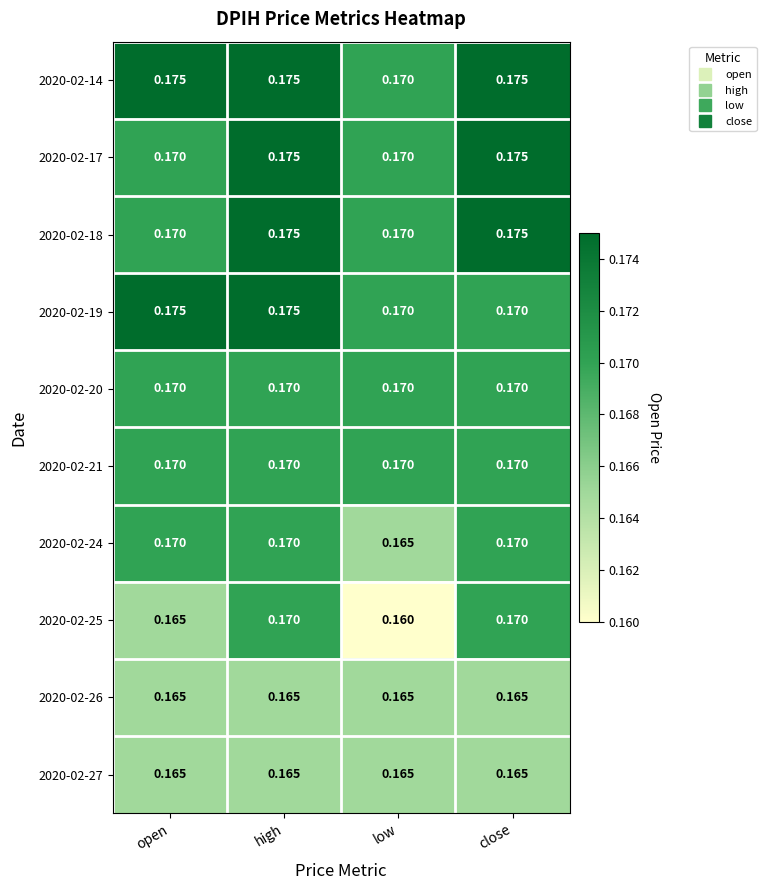

At which category is the sum across all series the highest?

high